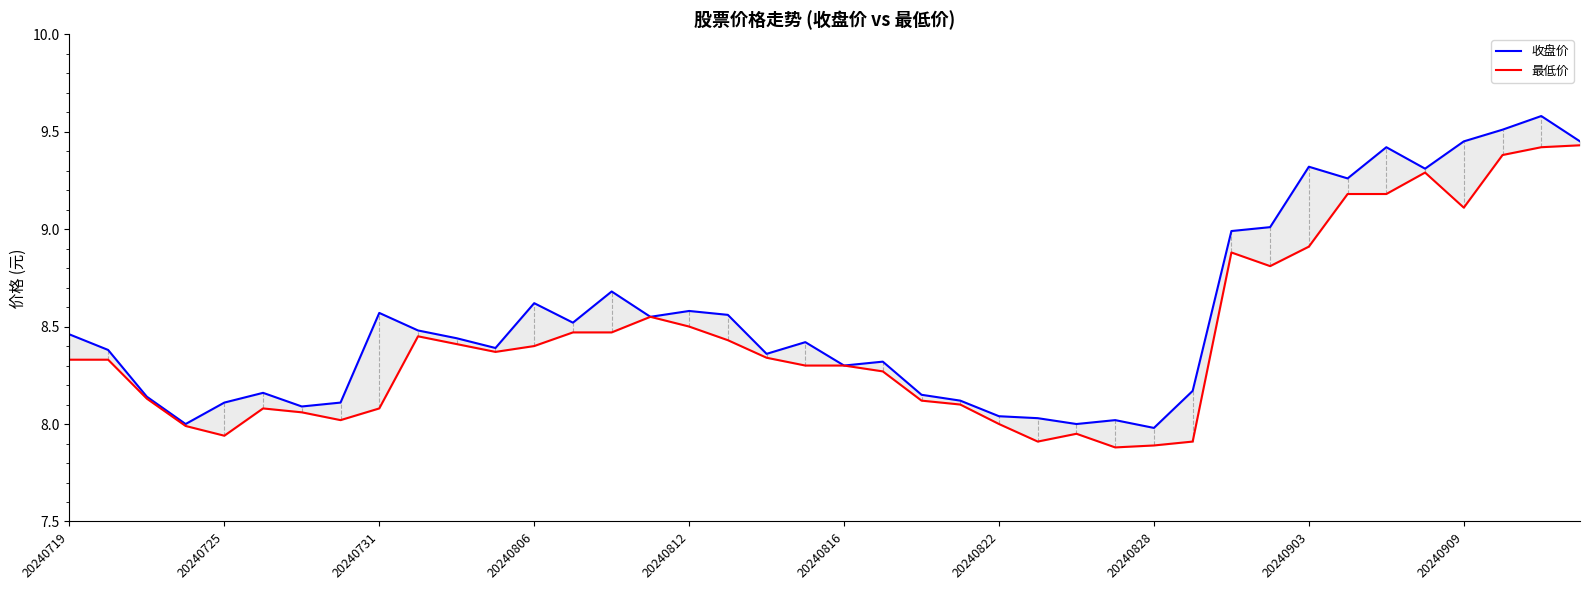

How many data points does each series have?

40